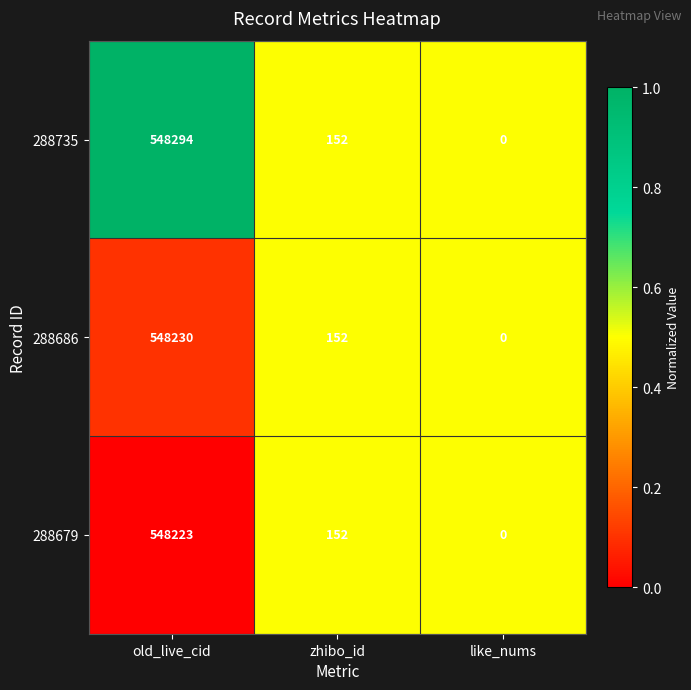

Which category has the lowest value across all series?

like_nums